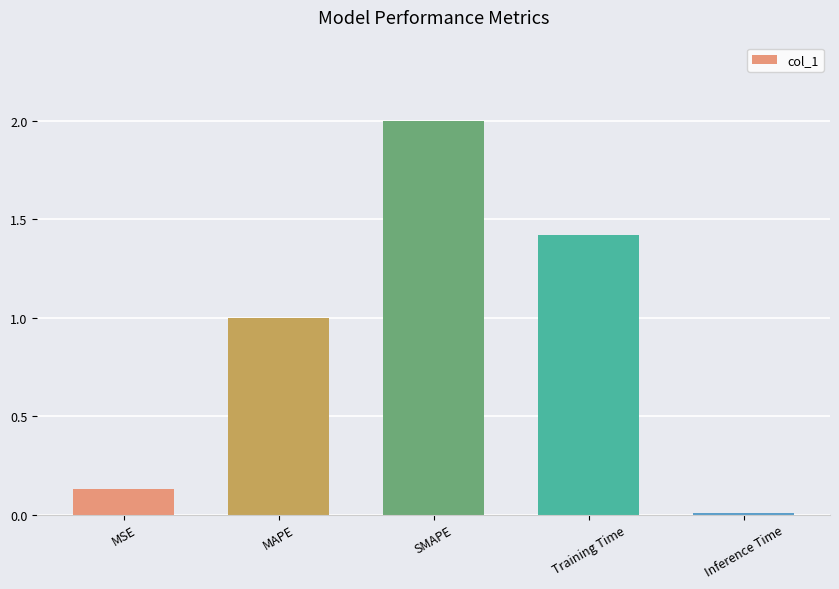

The chart shows a value of 1.4 at Training Time. True or false?

True